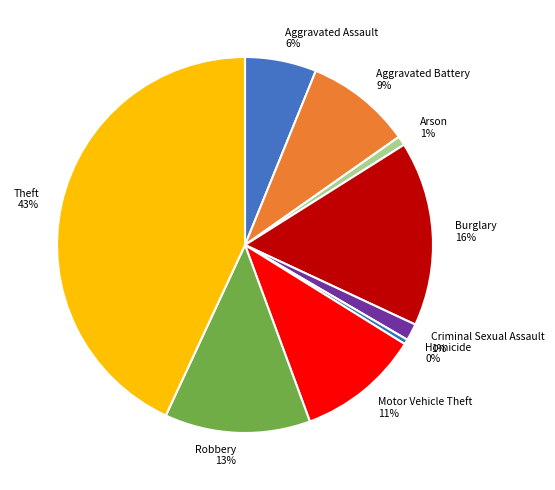

The Homicide slice represents 0% of the pie. True or false?

True